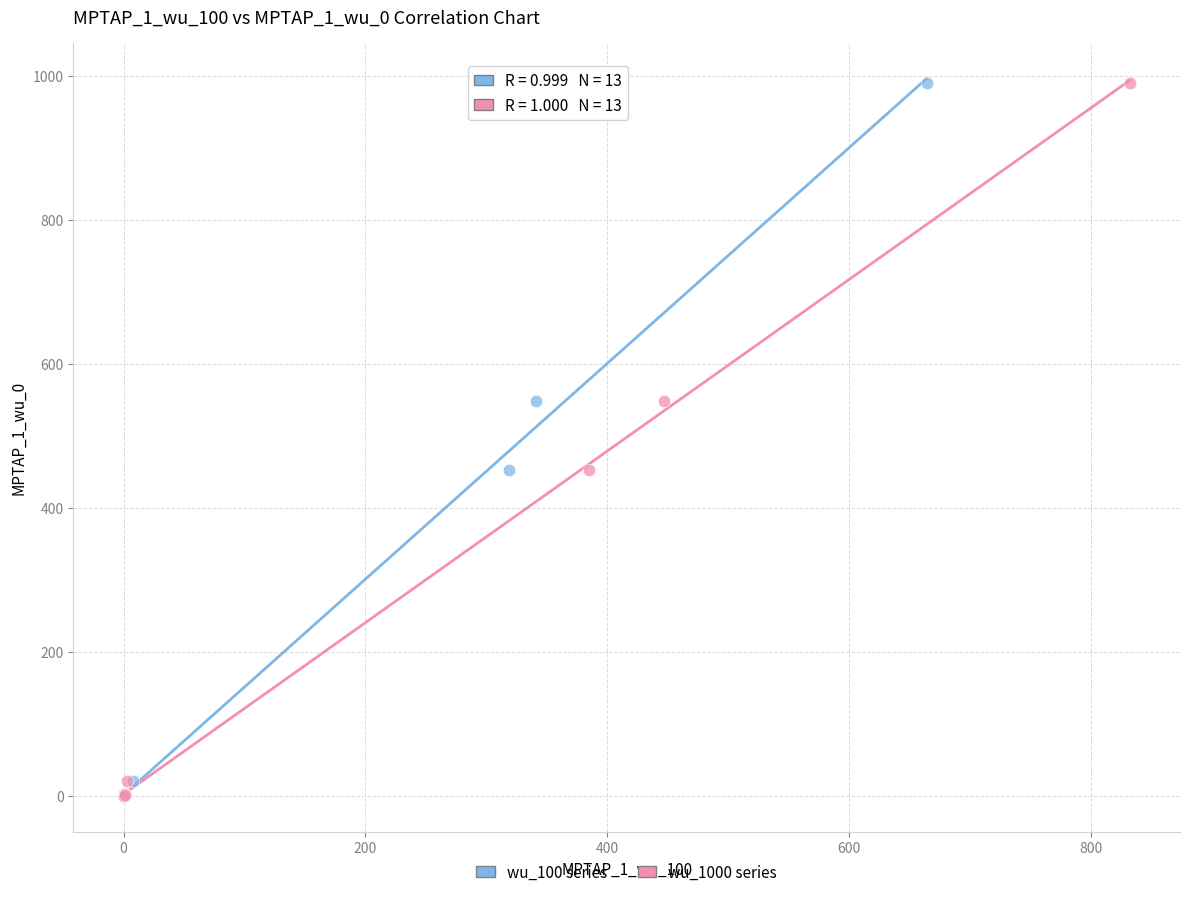

What are all the series names shown in the legend?

wu_100 series, wu_1000 series